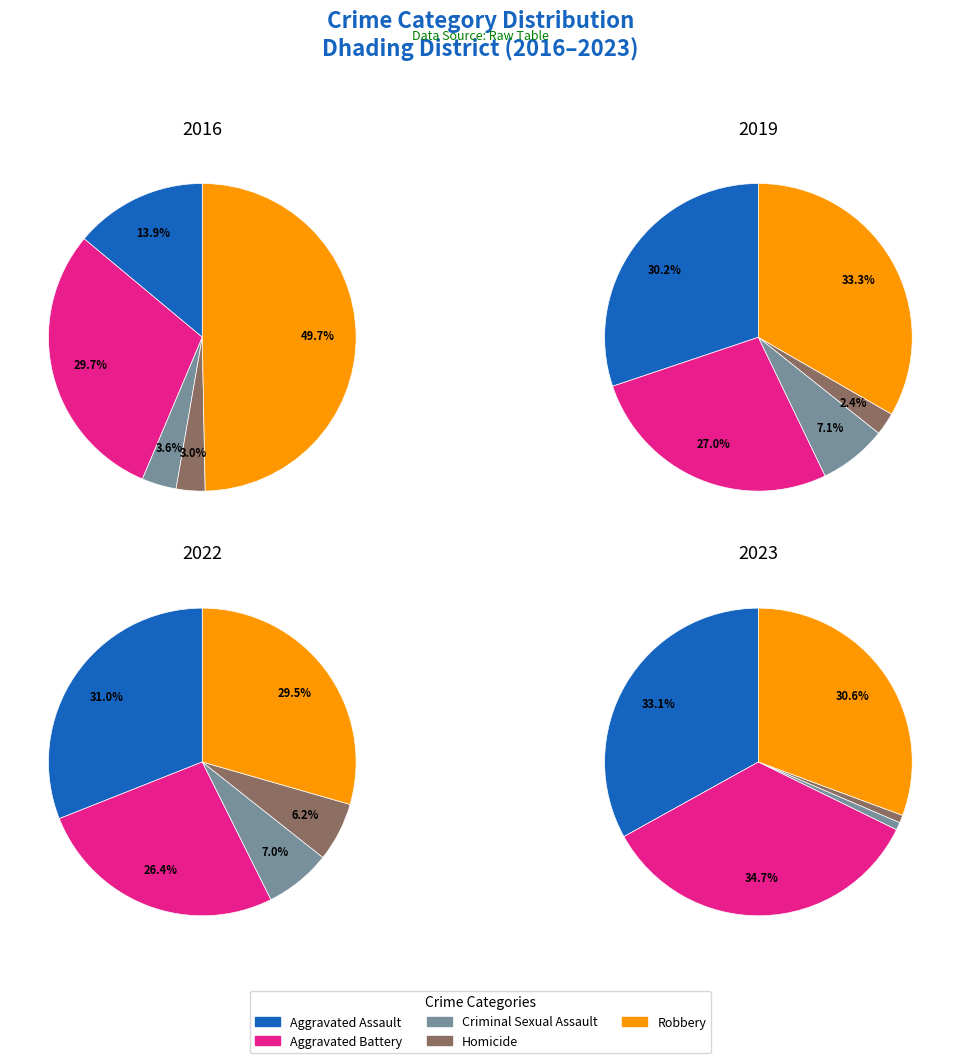

To the nearest percent, what is the difference between the largest and smallest slice percentages?

31%